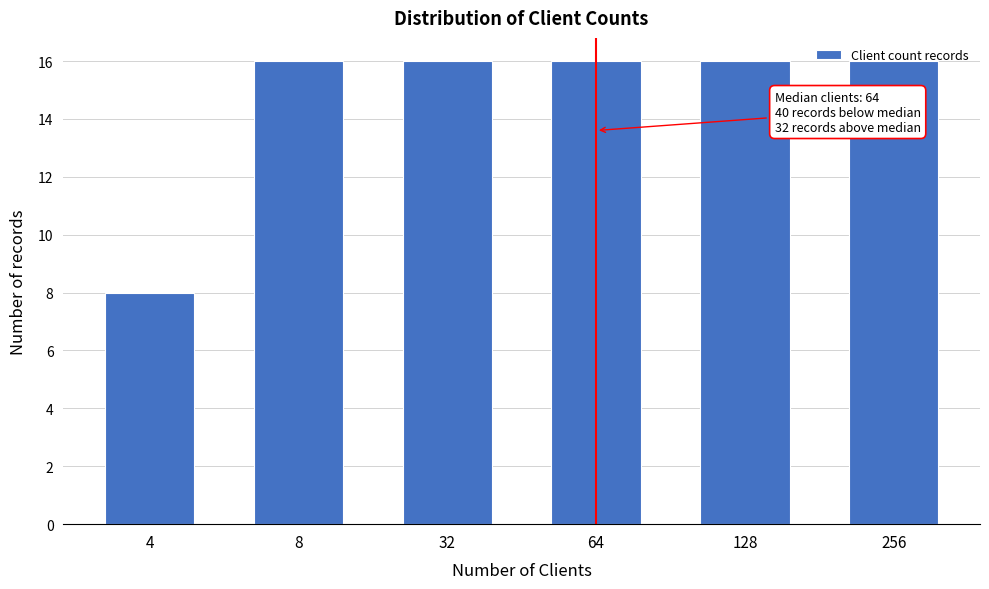

The chart shows a value of 3 at 4. True or false?

False